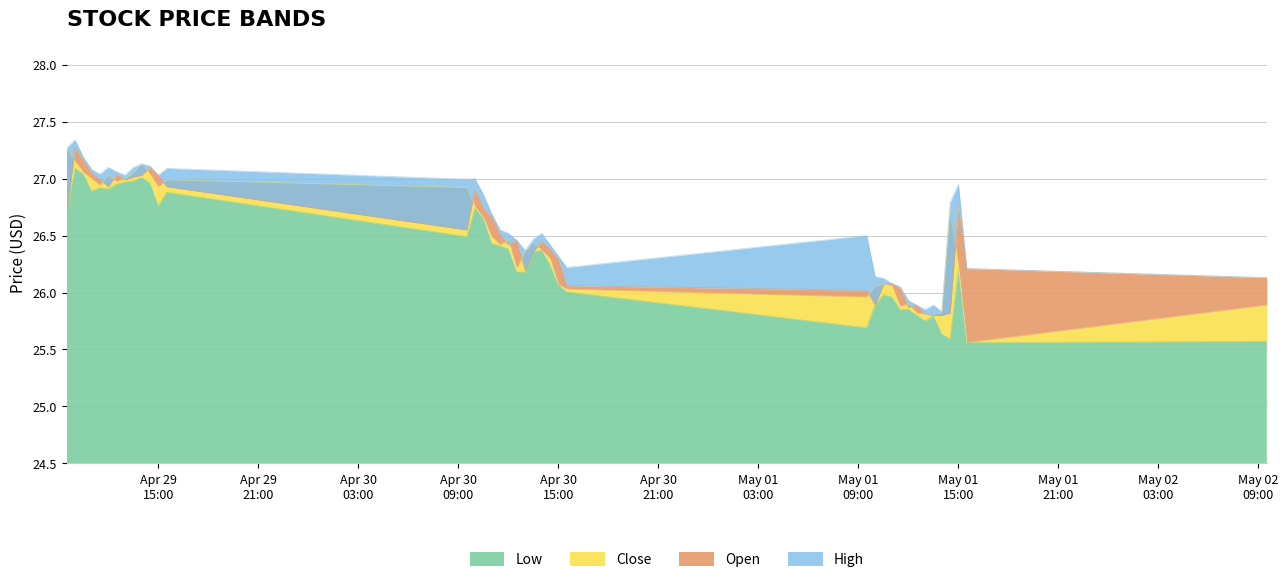

Reading left to right, extract all data points from this chart.

Low: 26.7	27.1	27.0	26.9	26.9	26.9	27.0	27.0	27.0	27.0	27.0	26.8	26.9	26.5	26.7	26.6	26.4	26.4	26.4	26.2	26.2	26.4	26.4	26.2	26.1	26.0	25.7	25.9	26.0	26.0	25.9	25.9	25.8	25.8	25.8	25.6	25.6	26.2	25.6	25.6
Close: 27.3	27.1	27.1	27.0	26.9	27.0	27.0	27.0	27.0	27.1	27.0	26.9	27.0	26.9	26.8	26.7	26.5	26.4	26.5	26.2	26.4	26.4	26.4	26.3	26.1	26.0	26.0	26.1	26.1	26.1	25.9	25.9	25.8	25.8	25.8	25.8	26.7	26.2	25.6	25.9
Open: 26.7	27.3	27.2	27.0	27.0	26.9	27.0	27.0	27.0	27.0	27.1	27.0	26.9	26.5	26.9	26.7	26.7	26.5	26.4	26.5	26.2	26.4	26.5	26.4	26.3	26.1	26.0	25.9	26.1	26.1	26.0	25.9	25.9	25.8	25.8	25.8	25.8	26.8	26.2	26.1
High: 27.3	27.3	27.2	27.1	27.0	27.1	27.1	27.0	27.1	27.1	27.1	27.0	27.1	27.0	27.0	26.9	26.7	26.5	26.5	26.5	26.4	26.5	26.5	26.4	26.3	26.2	26.5	26.1	26.1	26.1	26.0	25.9	25.9	25.9	25.9	25.8	26.8	27.0	26.2	26.1